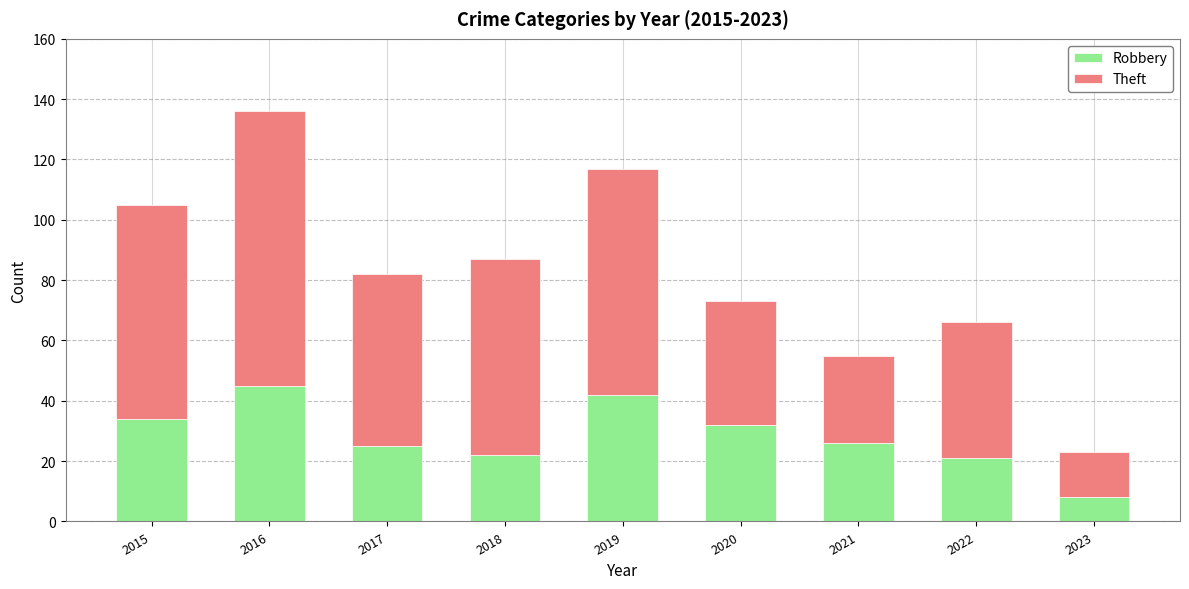

What value does the Robbery series have at 2015, to the nearest 5?

35